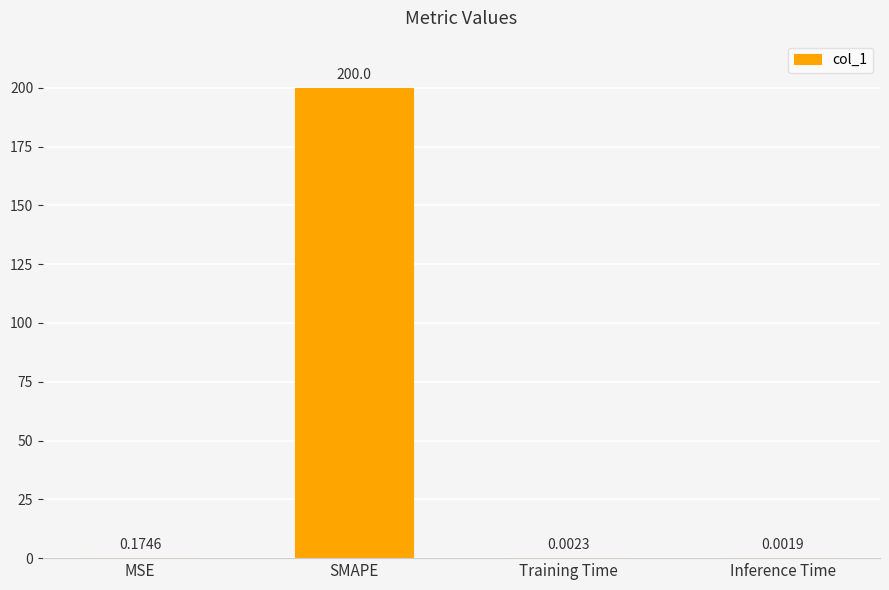

What is the greatest value displayed?

200.0